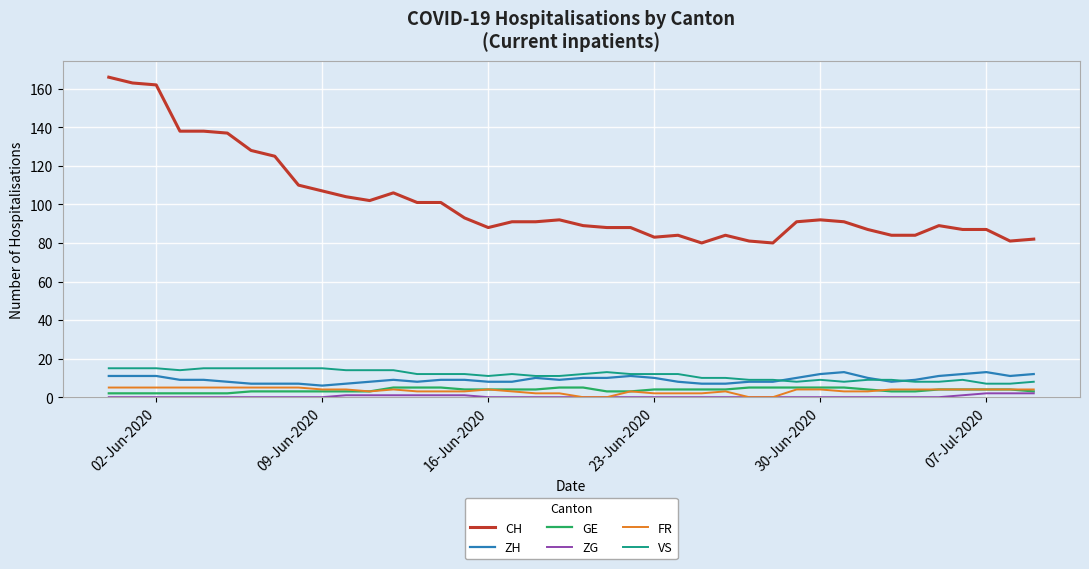

Count the number of categories in the chart.

40